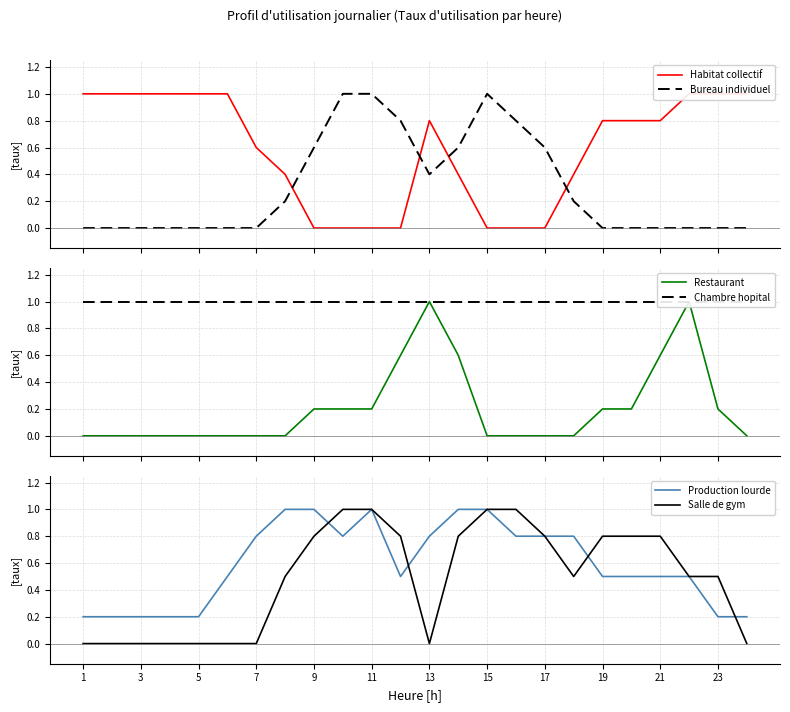

The value of Salle de gym at 3 is -0.5. True or false?

False